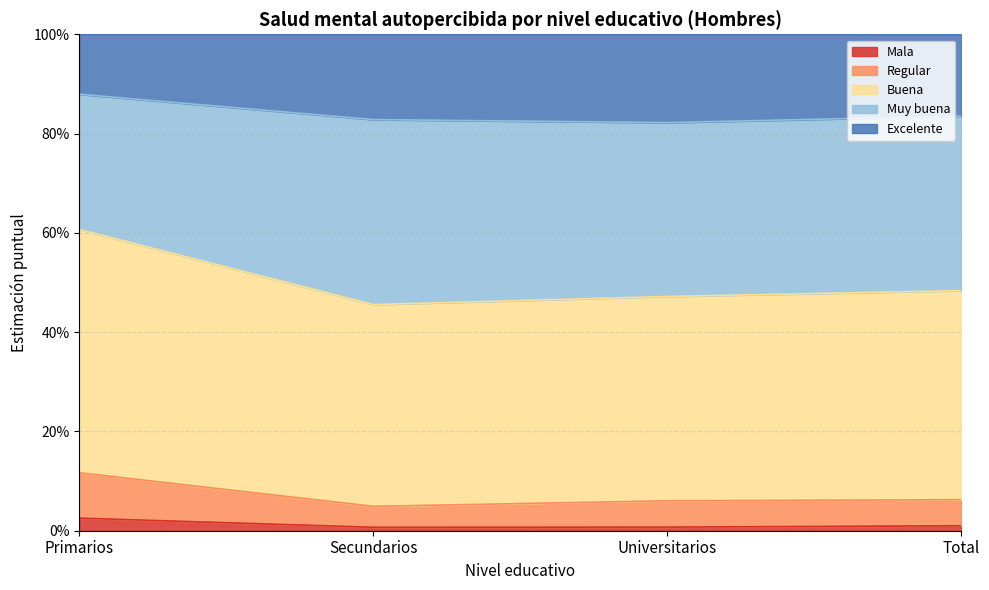

List the labels in order of Buena value, largest first.

Primarios, Total, Universitarios, Secundarios